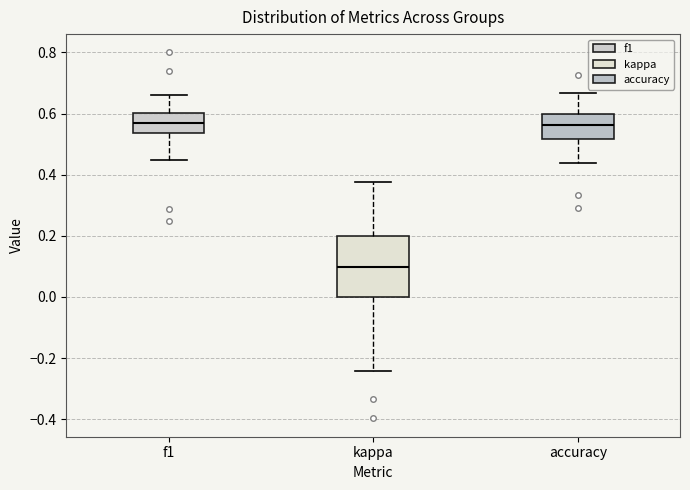

Reading left to right, transcribe this box plot: for each box, give where its median line is, the range the box spans, and where its two whiskers end, as read against the y-axis. The values are not printed on the chart, so give them approximately, as read against the axis.

f1: median 0.56, box 0.54 to 0.60, whiskers 0.44 to 0.66
kappa: median 0.10, box 0.00 to 0.20, whiskers -0.24 to 0.38
accuracy: median 0.56, box 0.52 to 0.60, whiskers 0.44 to 0.66